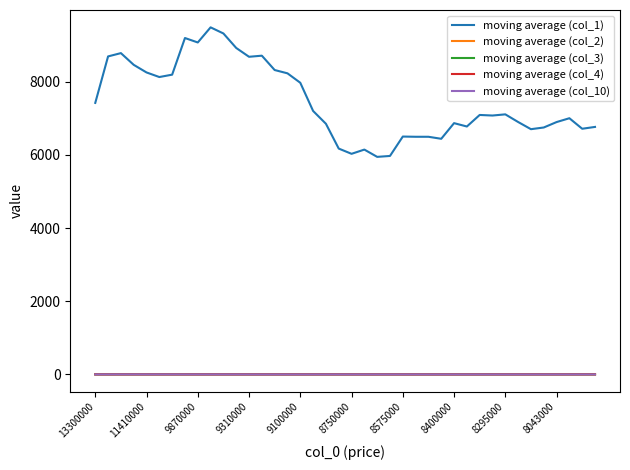

True or false: moving average (col_10) and moving average (col_1) cross at least once.

False